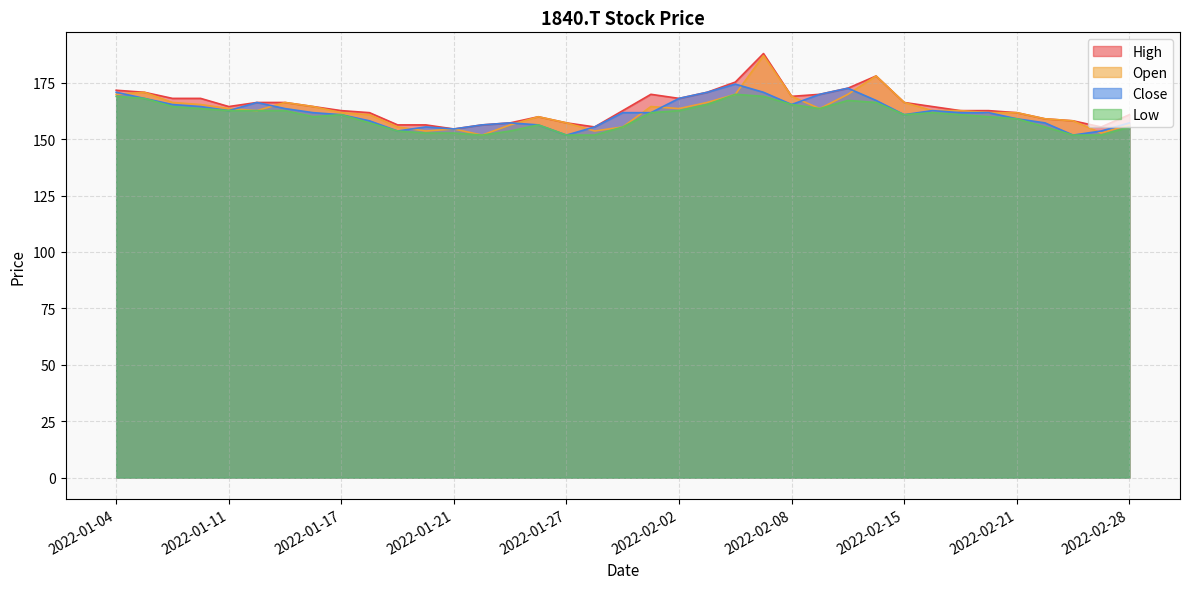

How many interior local peaks does the Open series have?

7